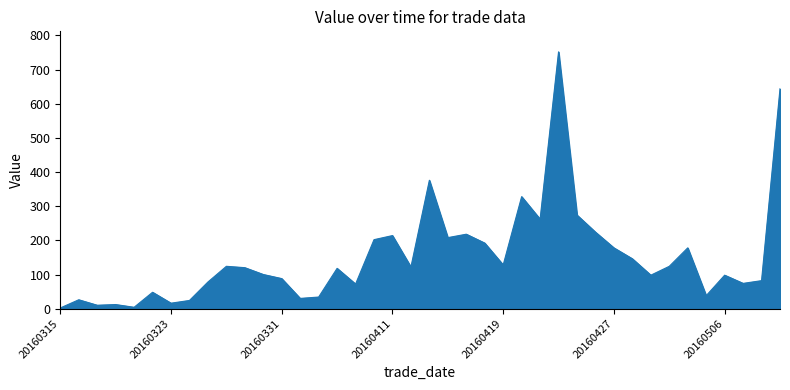

What is the maximum value shown in the chart?

752